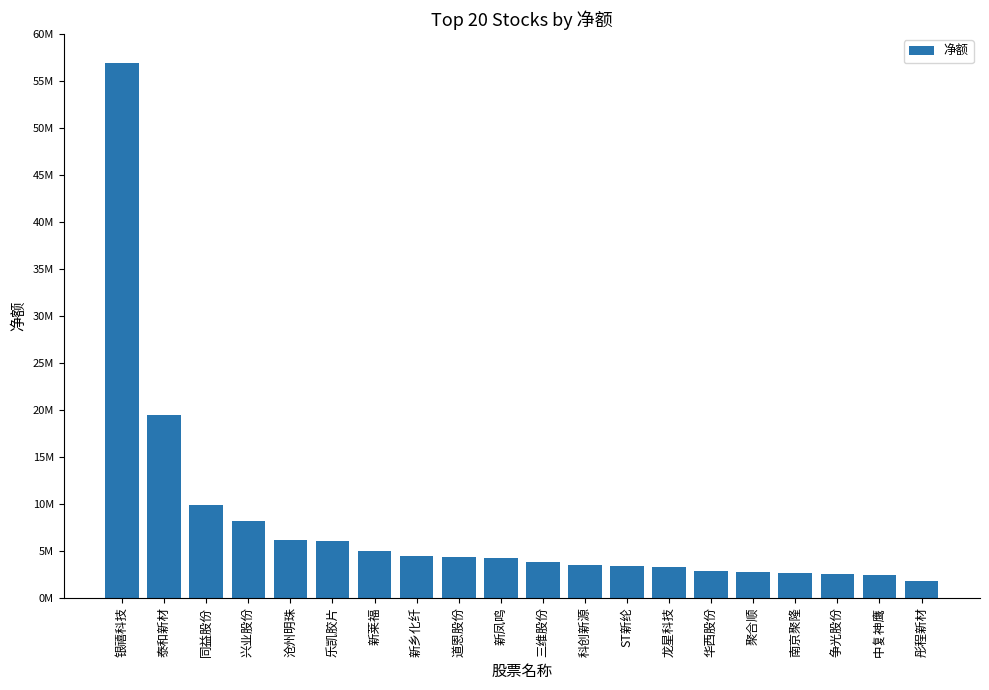

The chart shows a value of 25925625 at 泰和新材. True or false?

False